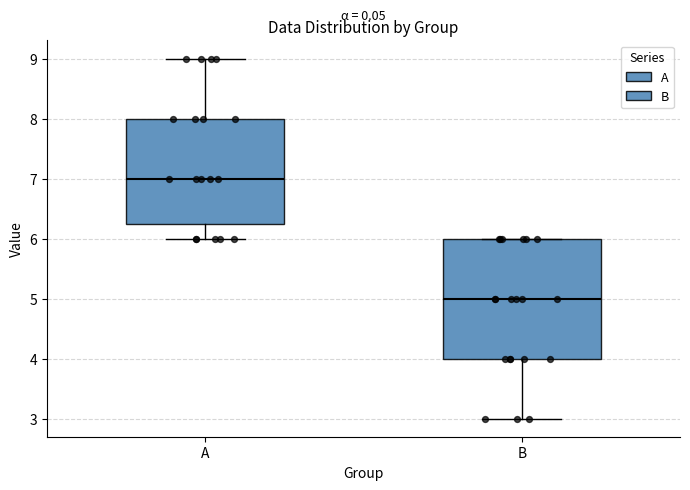

Which box has the highest median line?

A